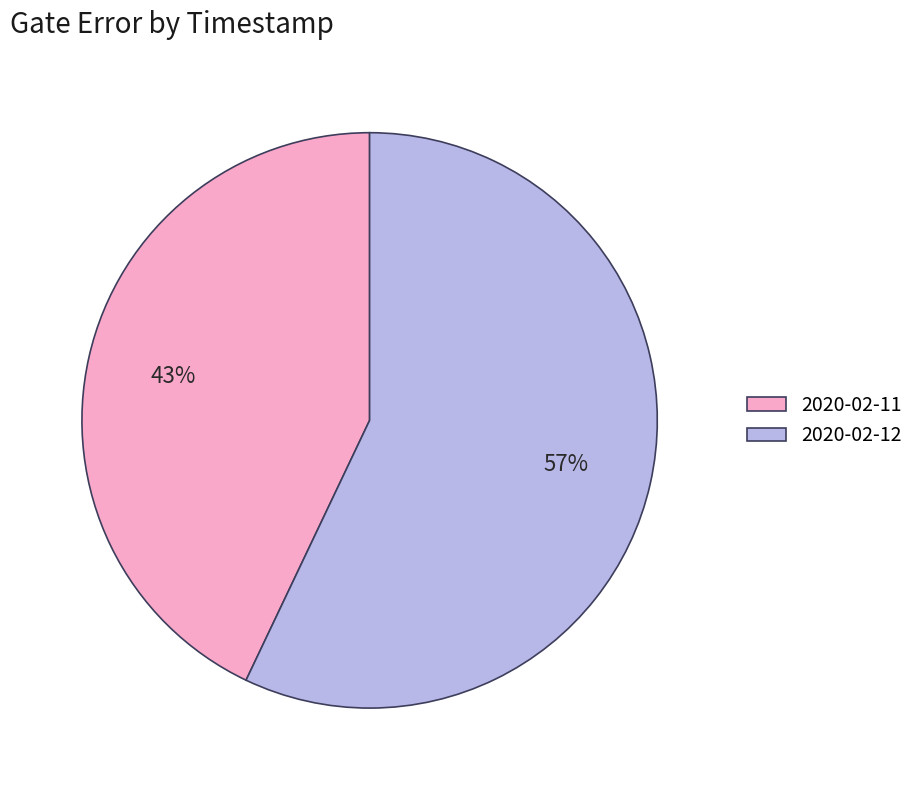

To the nearest percent, what is the average slice percentage?

50%